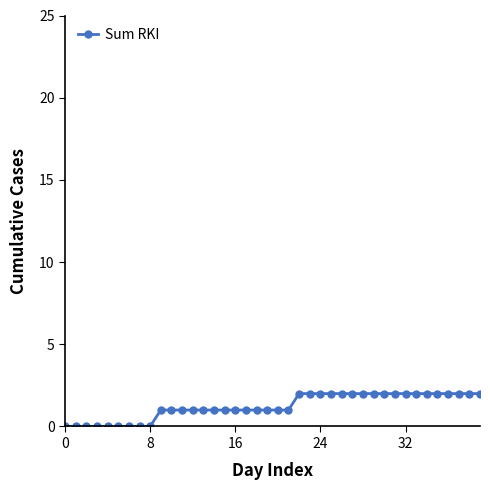

What is the value of the 25th point from the left?

2